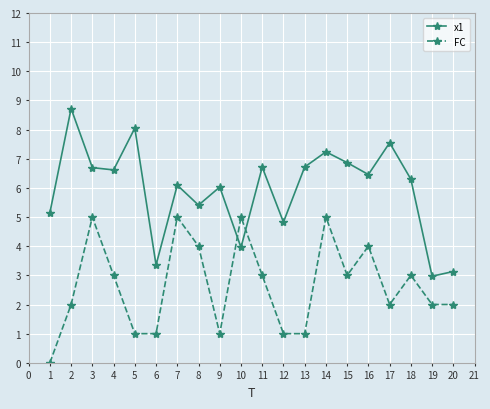

The FC series shows 5.0 at 14. True or false?

True